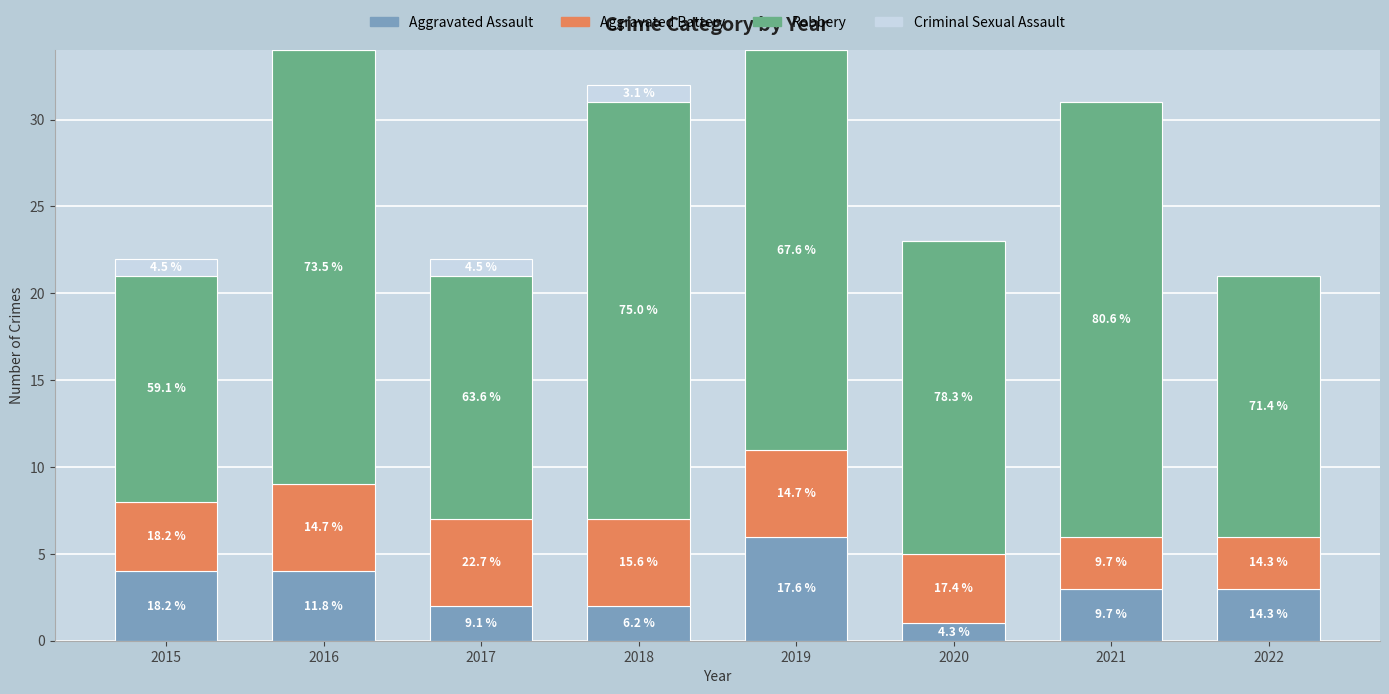

What are all the series names shown in the legend?

Aggravated Assault, Aggravated Battery, Robbery, Criminal Sexual Assault